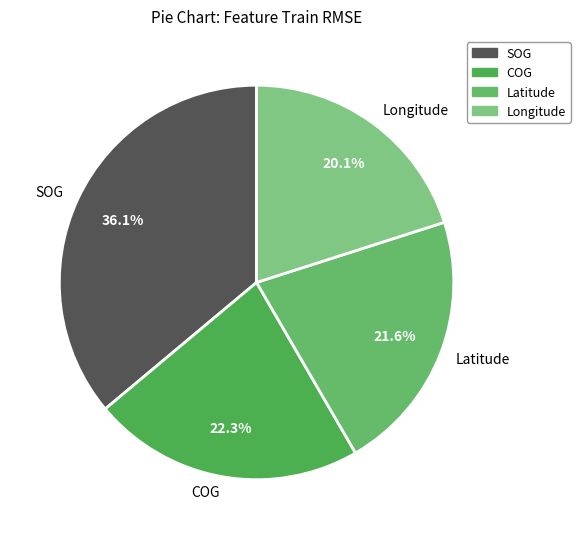

The Longitude slice represents 13% of the pie. True or false?

False